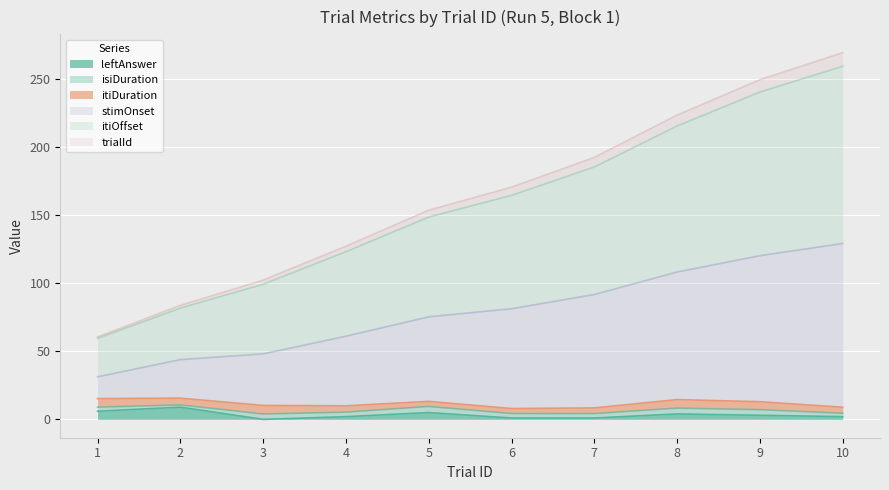

What is the sum of all itiOffset values?

791.0